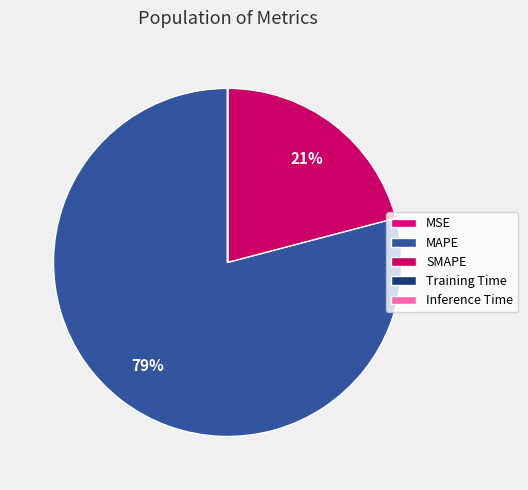

Between MSE and Training Time, which is larger?

Training Time